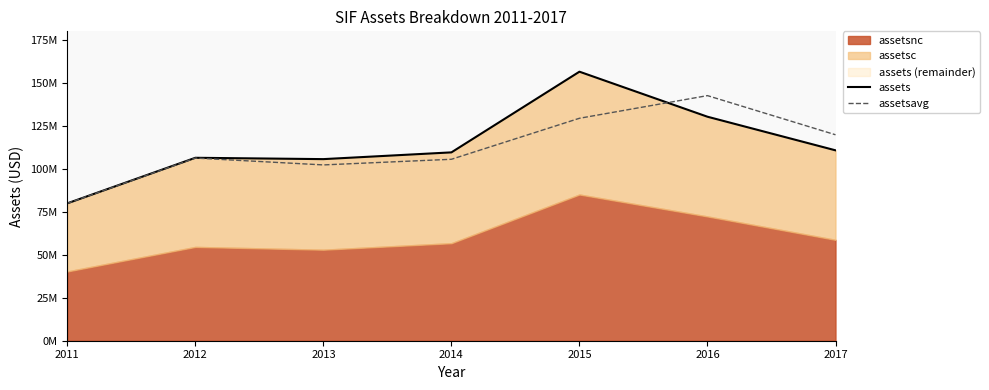

Which series has the largest total across all categories?

assets